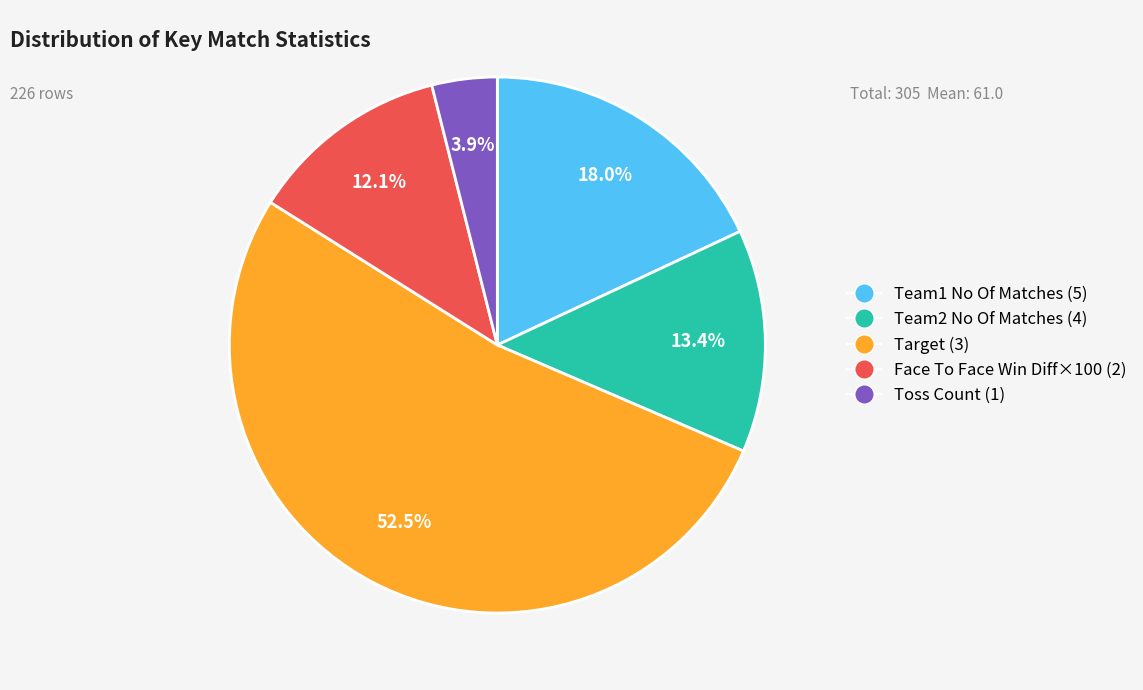

Between Face To Face Win Diff×100 (2) and Toss Count (1), which is larger?

Face To Face Win Diff×100 (2)